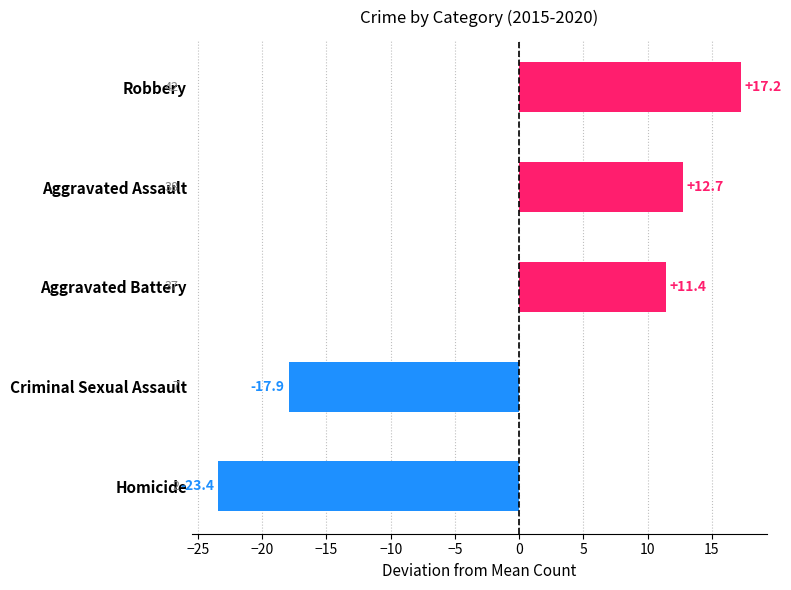

The value at Criminal Sexual Assault is -5.6. True or false?

False